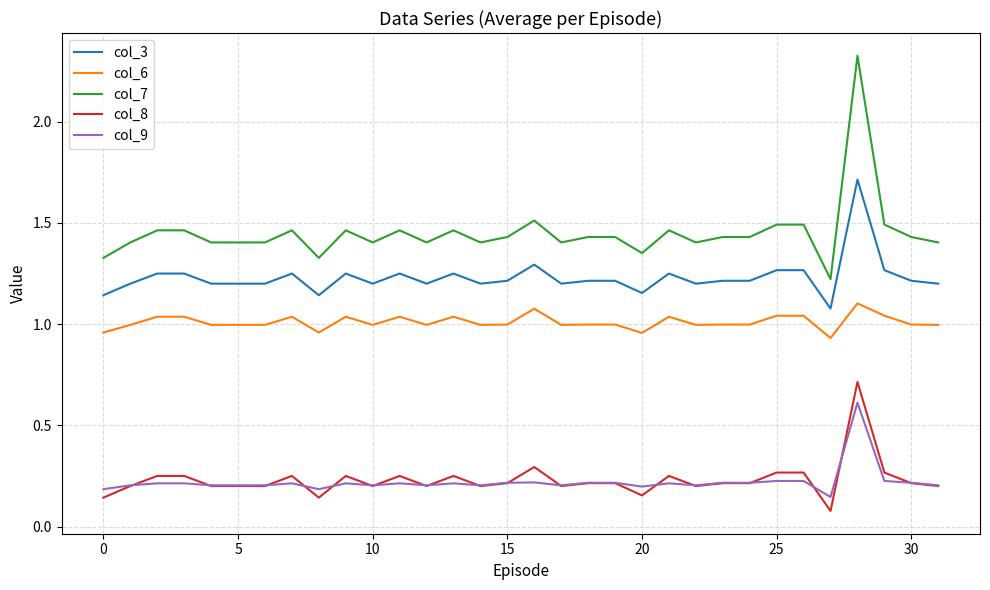

True or false: col_7 and col_9 cross at least once.

False